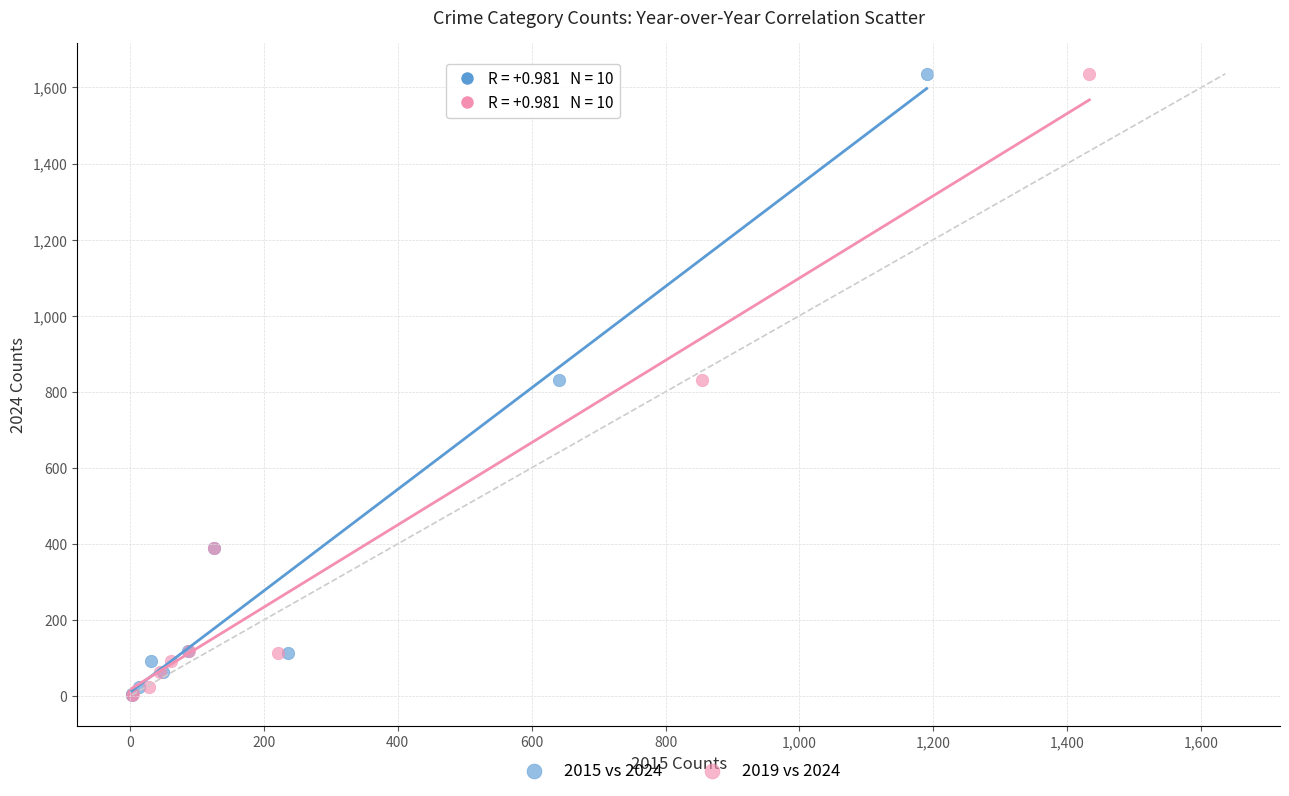

What are all the series names shown in the legend?

2015 vs 2024, 2019 vs 2024